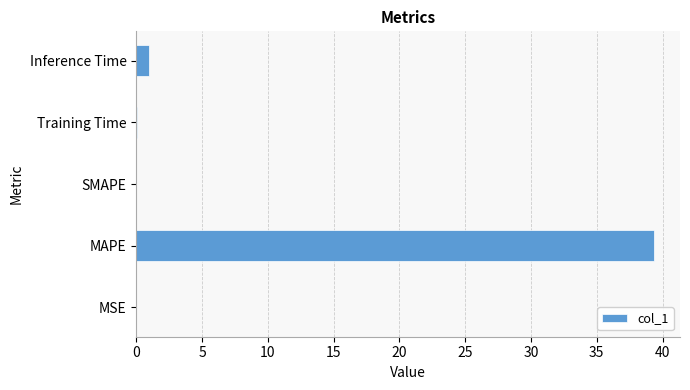

At which label is the value closest to 19?

Inference Time